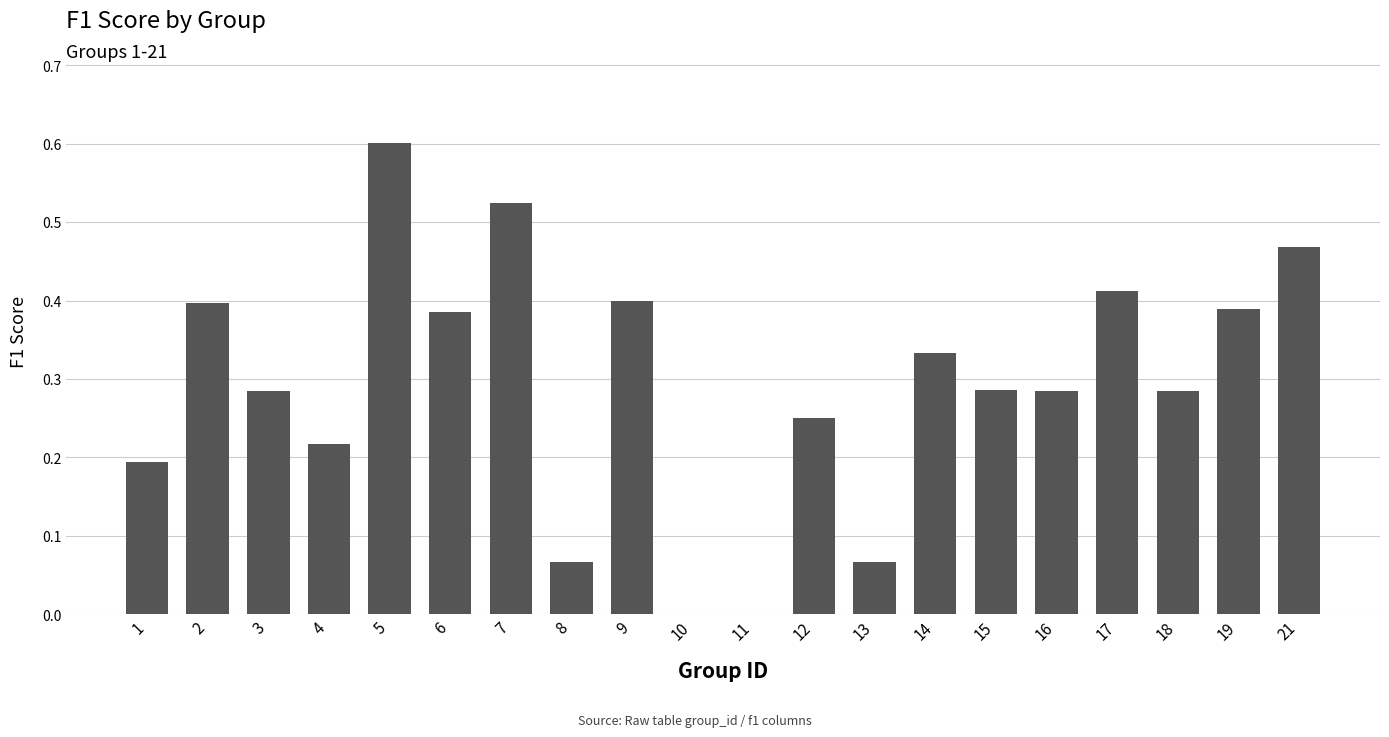

The value at 11 is 0.2. True or false?

False